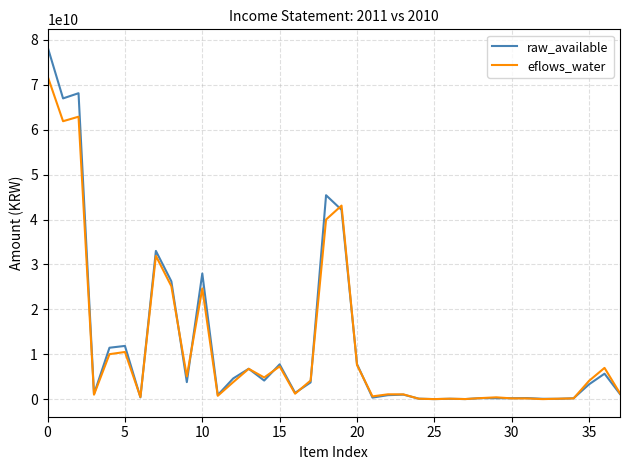

In eflows_water, how many points are higher than both neighbors (excluding endpoints)?

11